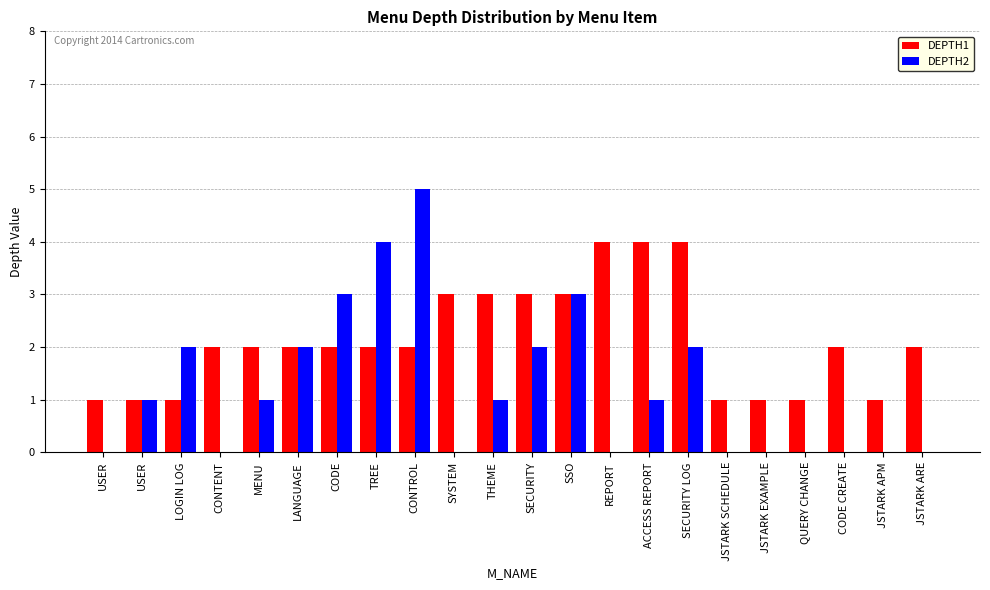

At how many categories does at least one series exceed 2?

10